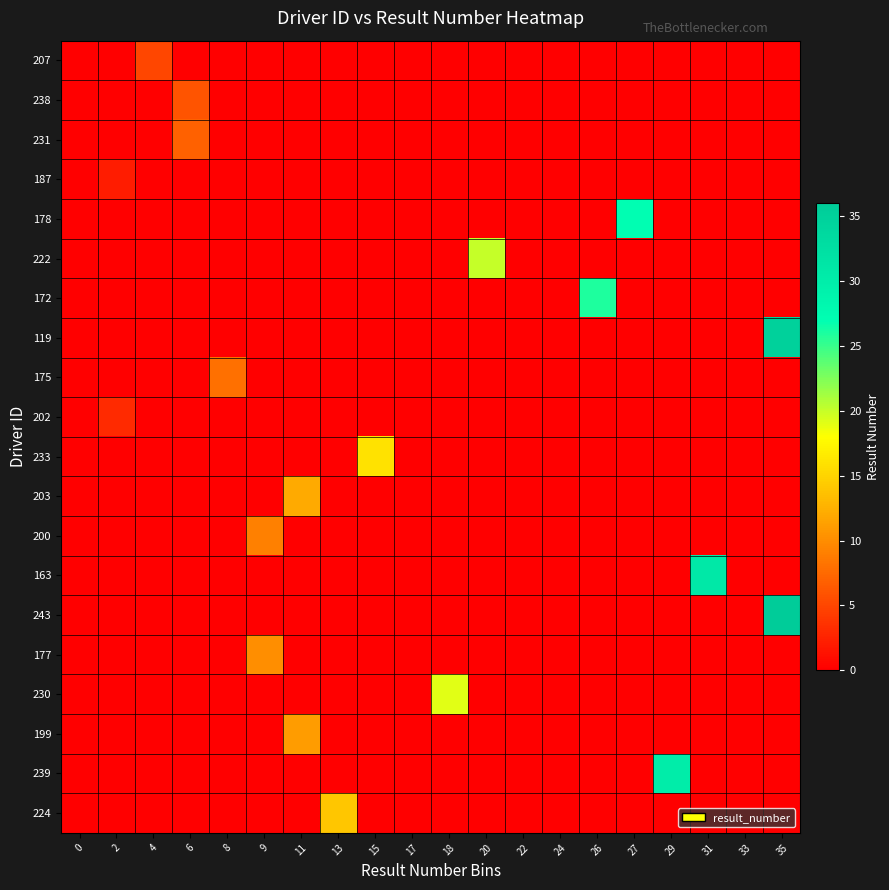

Rank the series at 2 from lowest to highest value.

207, 238, 231, 178, 222, 172, 119, 175, 233, 203, 200, 163, 243, 177, 230, 199, 239, 224, 187, 202